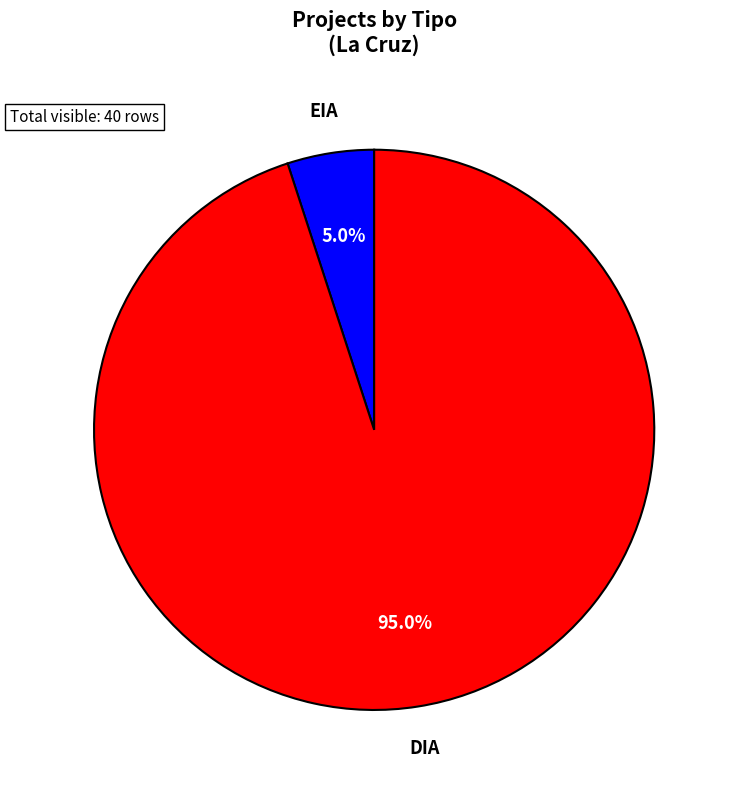

What is the largest slice in the pie chart?

DIA